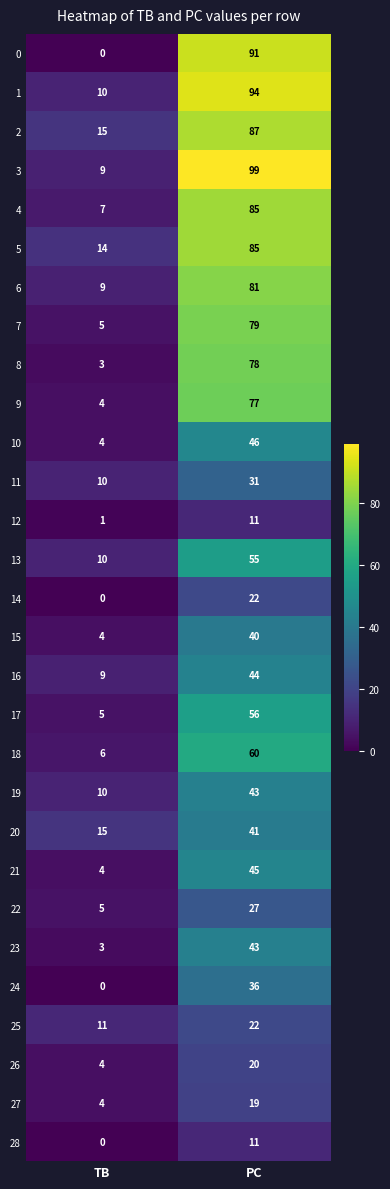

Which series changed the most between TB and PC?

0